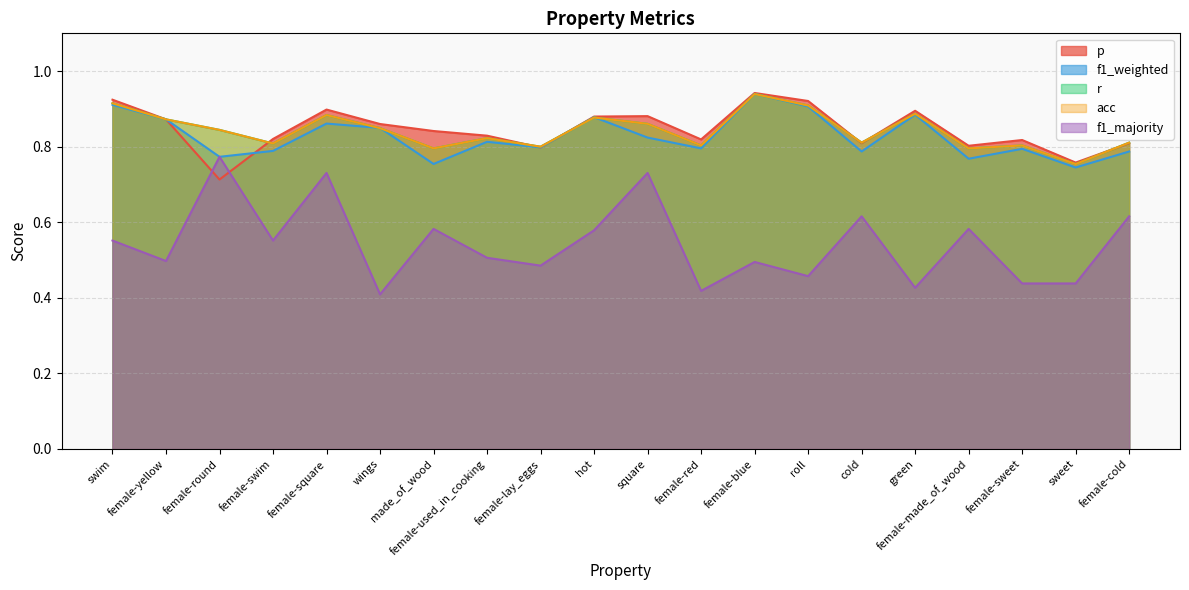

How many interior local valleys does the f1_majority series have?

7